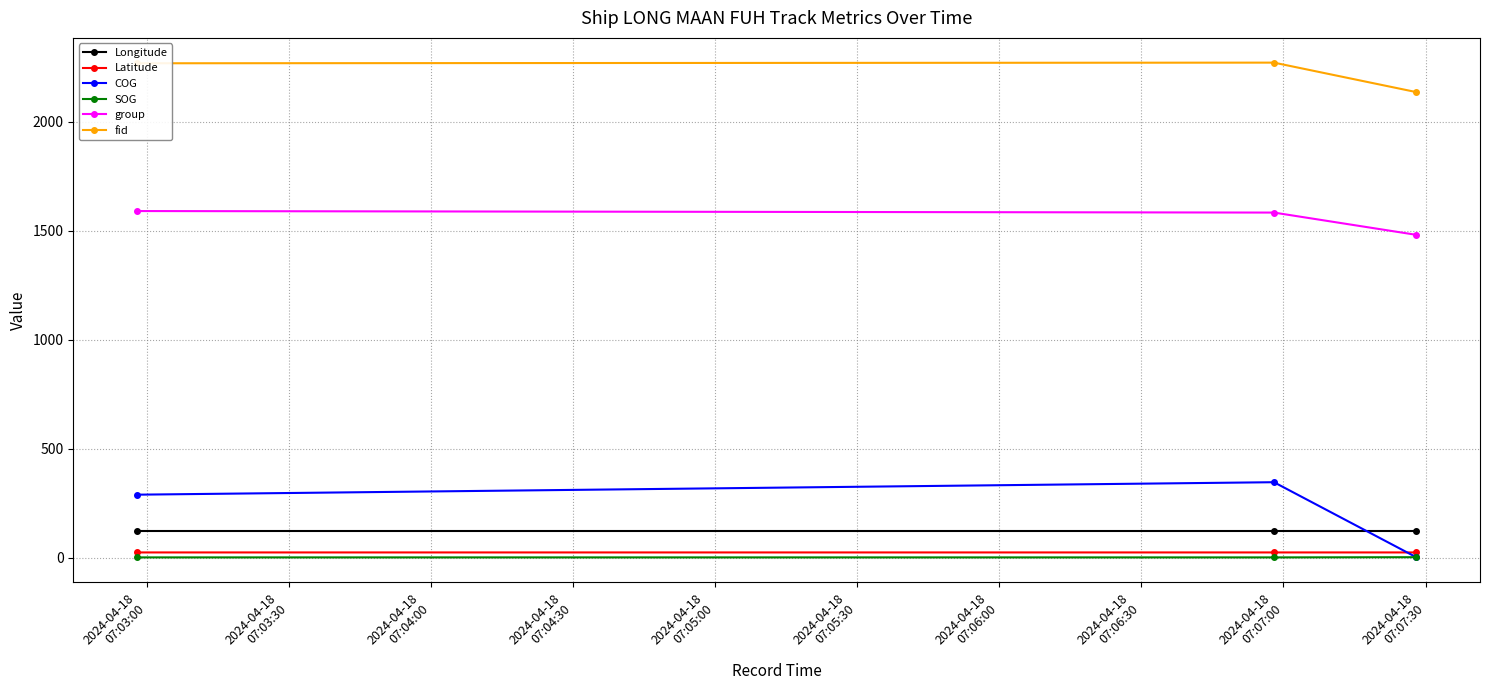

Count the number of categories in the chart.

3